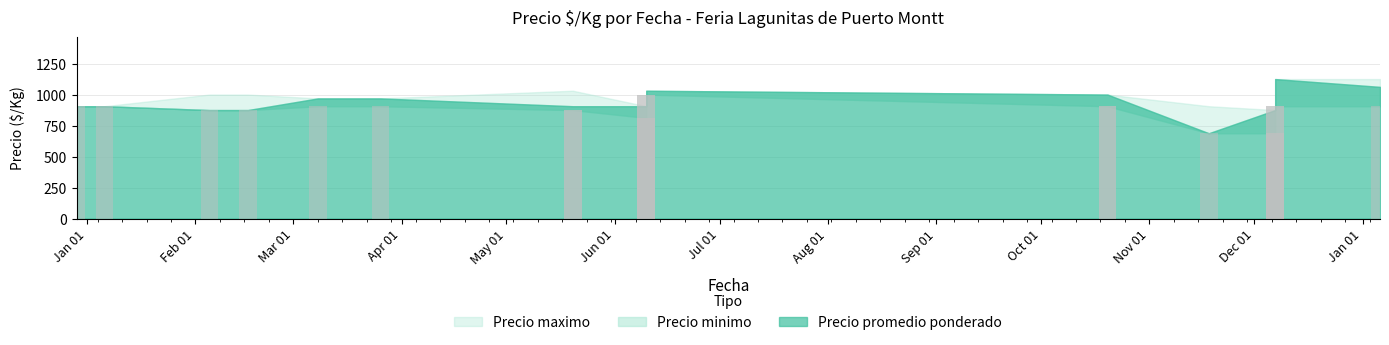

Which category has the highest value in the Precio maximo series?

2021-12-07